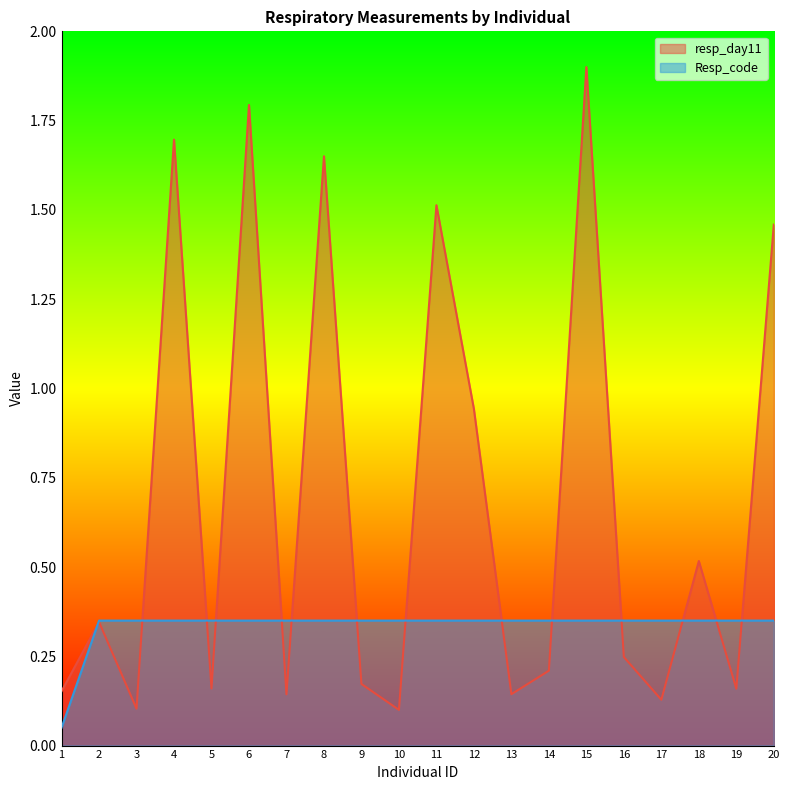

What is the difference between the resp_day11 values at 15 and 1?

1.7